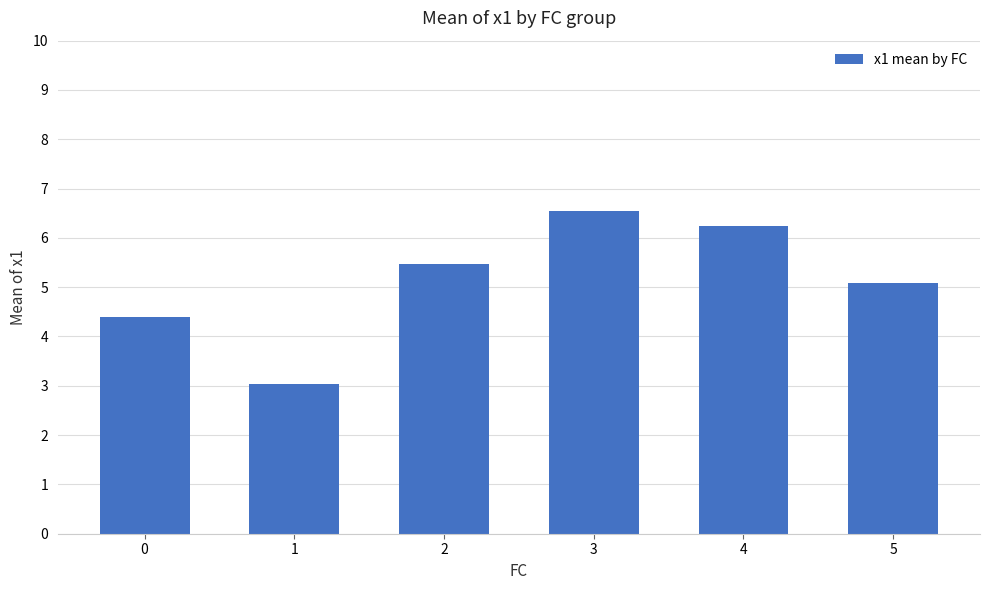

What is the average value?

5.1